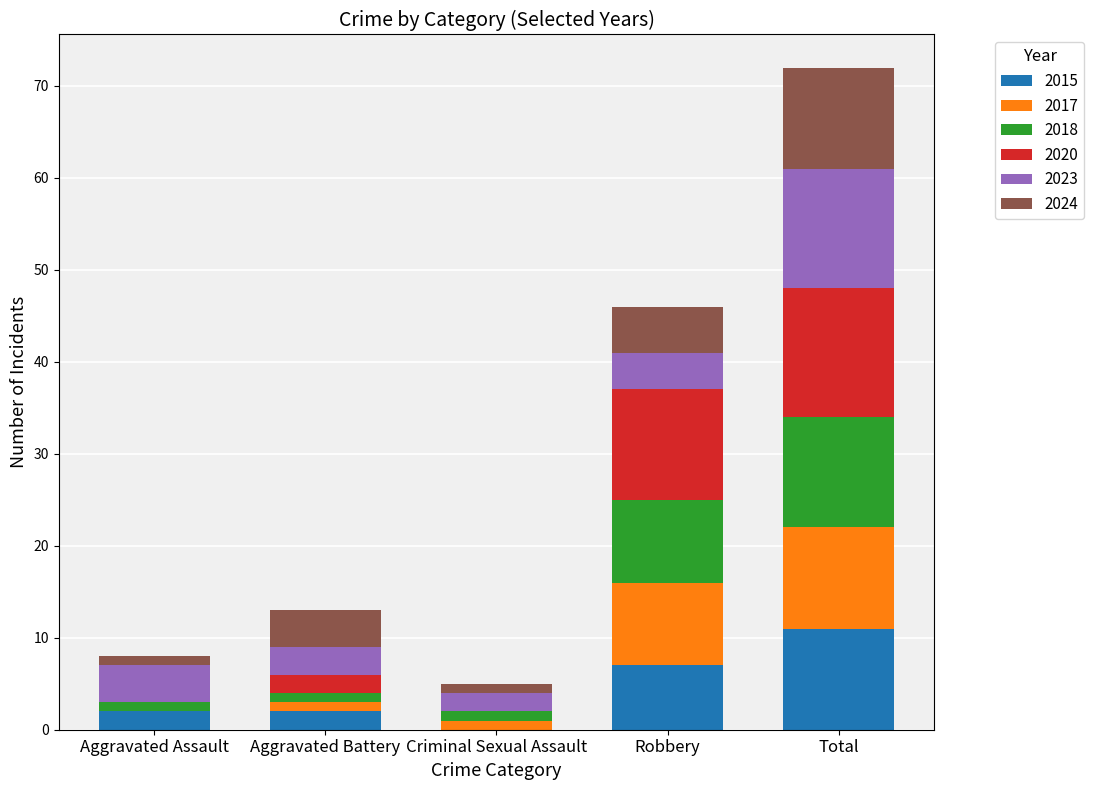

What is the maximum value for 2015?

11